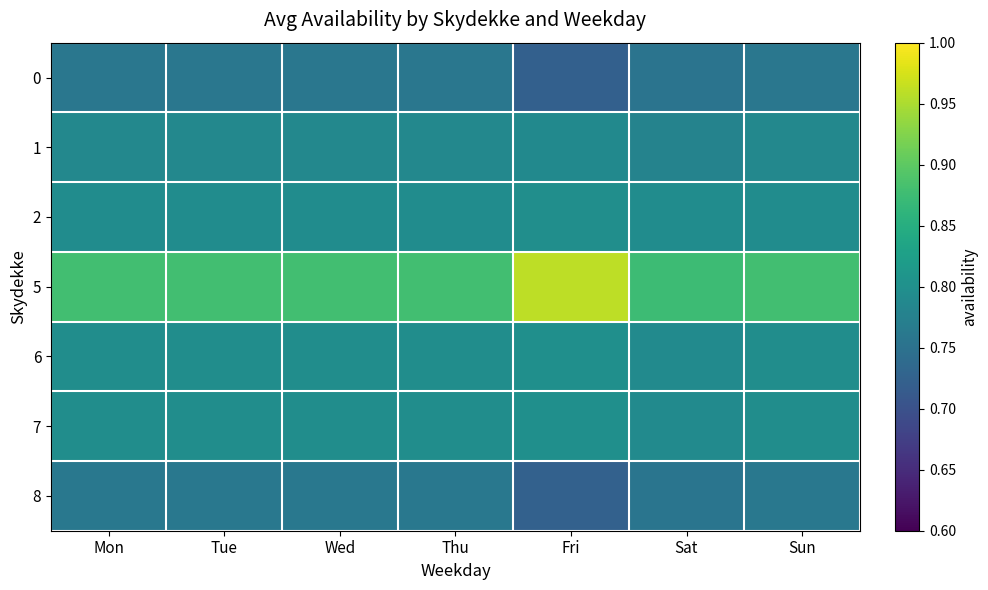

What is the total value across all series at Sun?

5.6